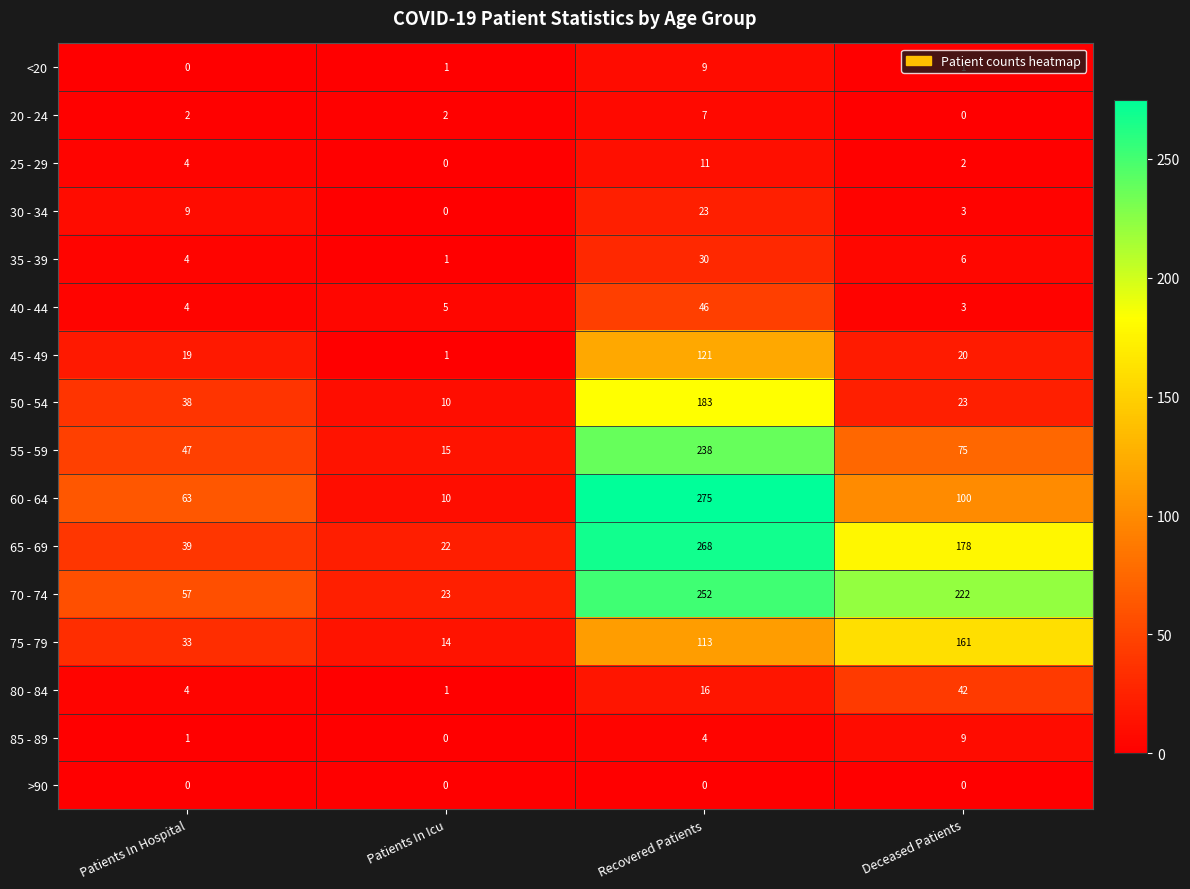

What is the greatest value displayed?

275